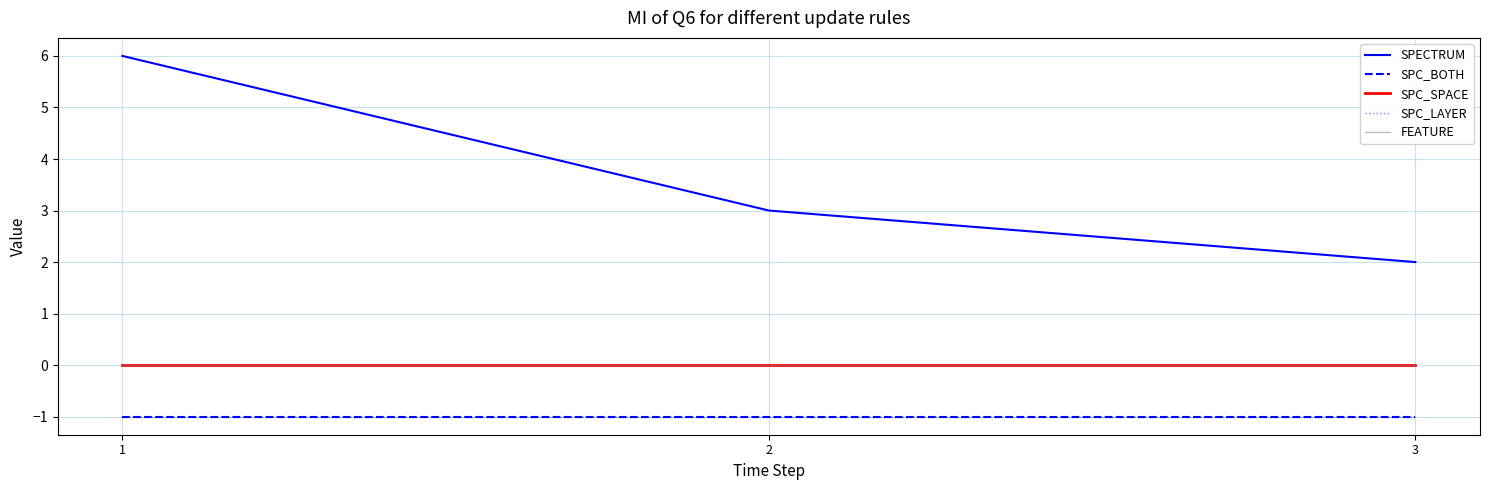

Between 1 and 3, which series saw the biggest shift?

SPECTRUM